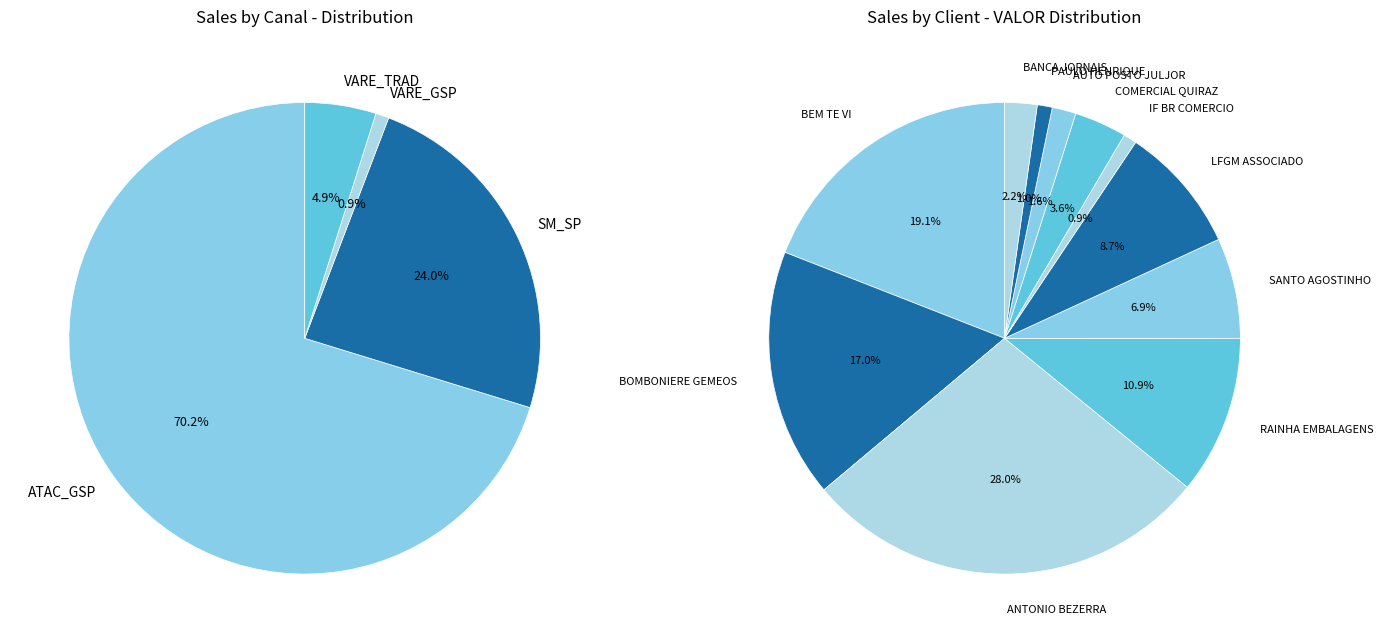

Is it true that BEM TE VI is 32% of the pie?

False